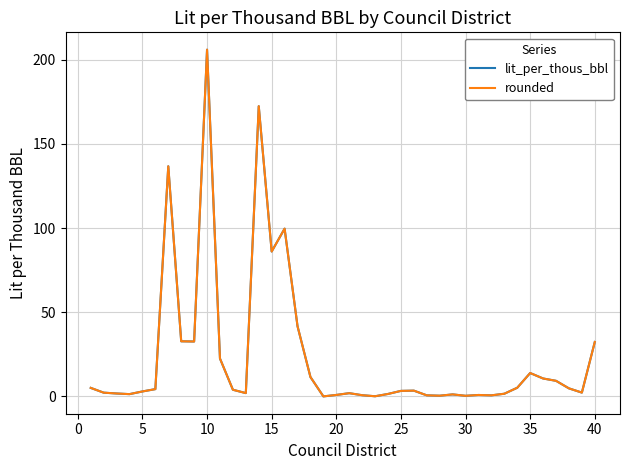

What is the greatest value displayed?

205.9